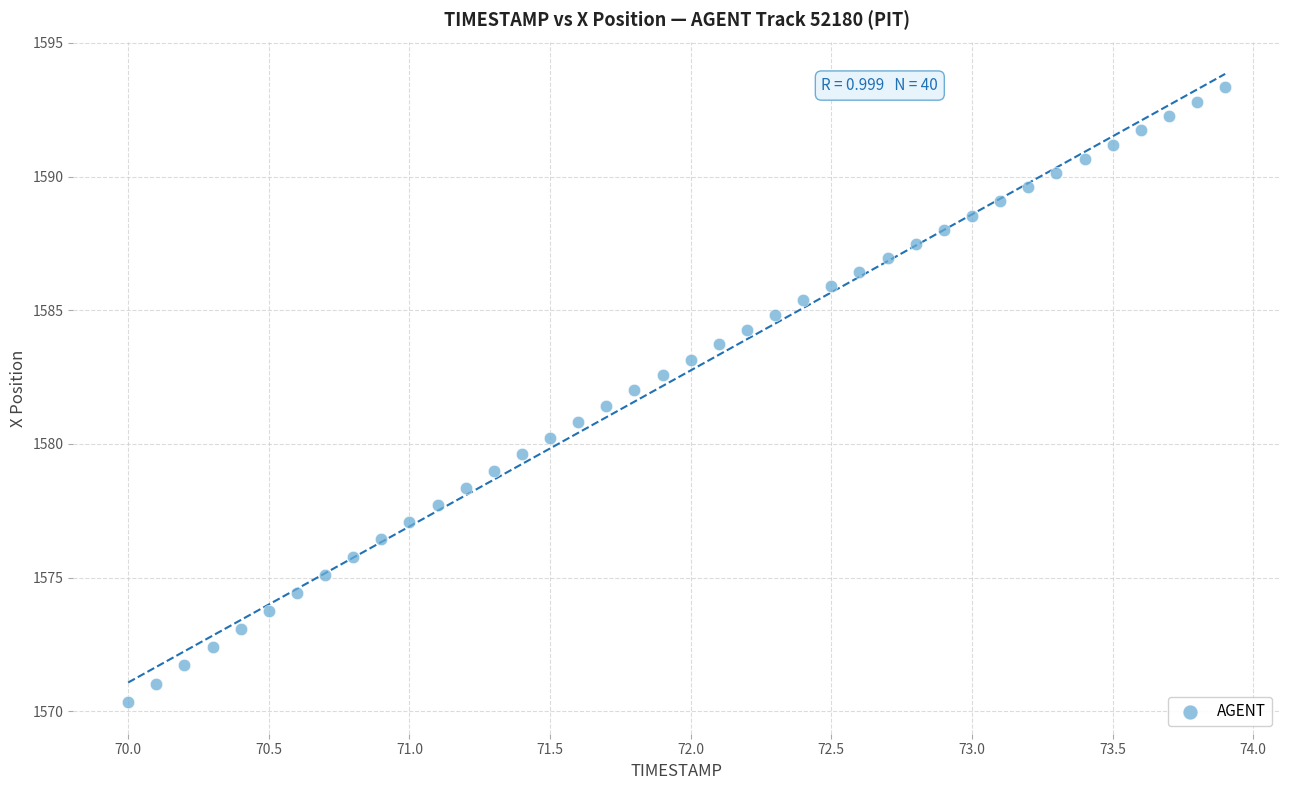

What is the range of Y values (max minus min)?

23.0